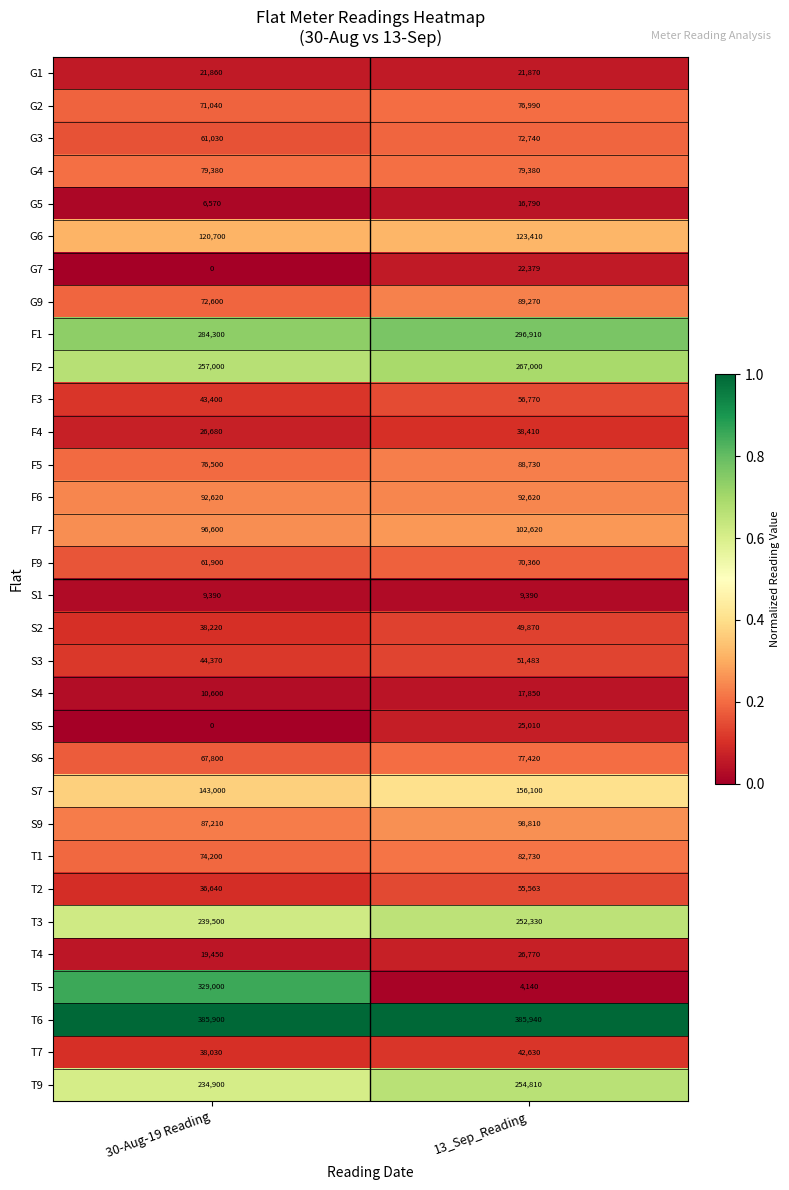

What is the sum of the T3 values at 30-Aug-19 Reading and 13_Sep_Reading?

491830